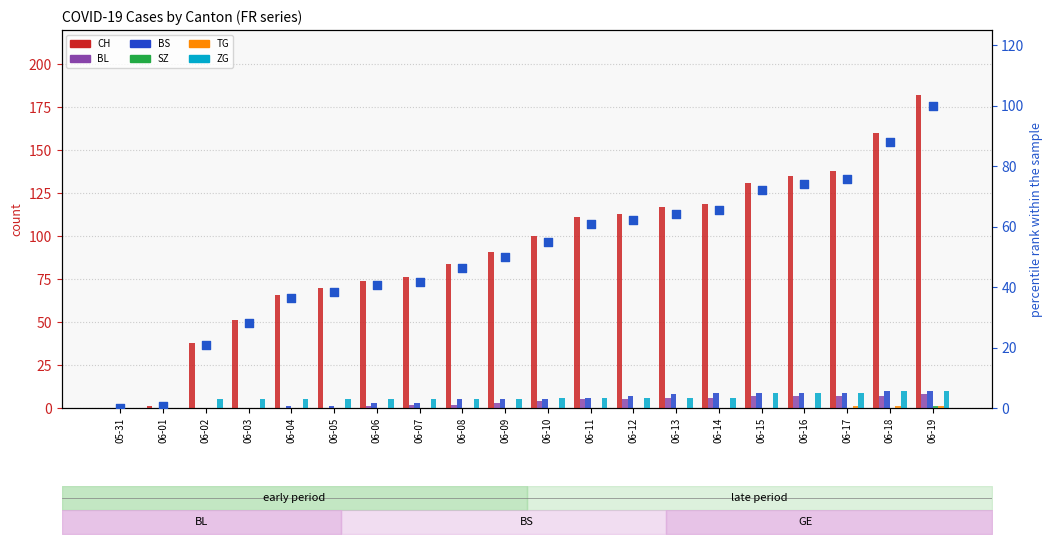

What are all the series names shown in the legend?

CH, BL, BS, SZ, TG, ZG